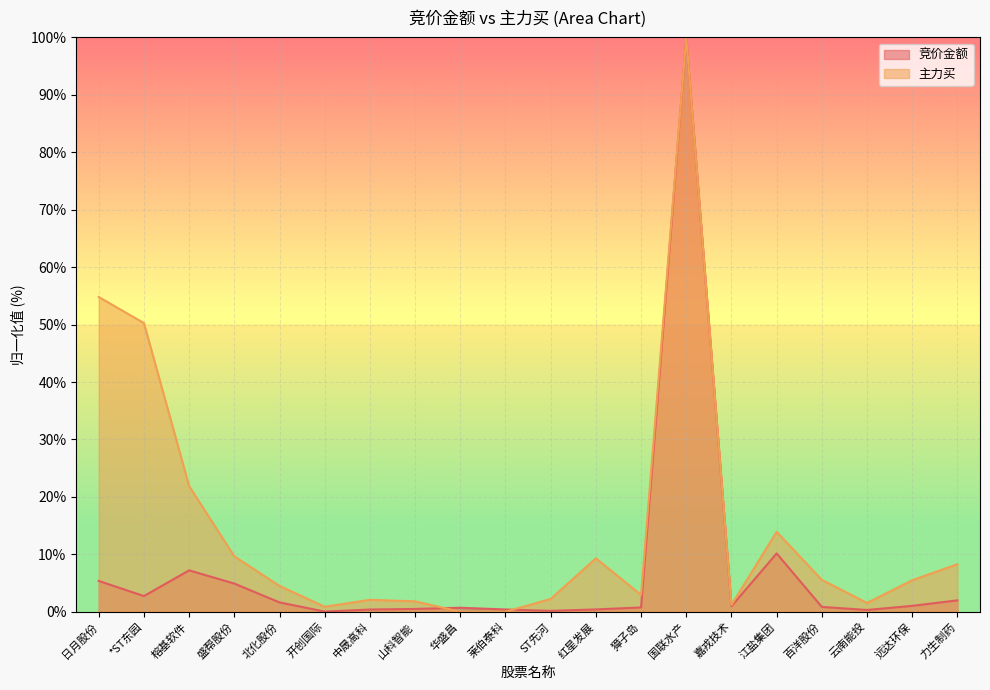

Is it true that 主力买 equals 0.9 at 开创国际?

True